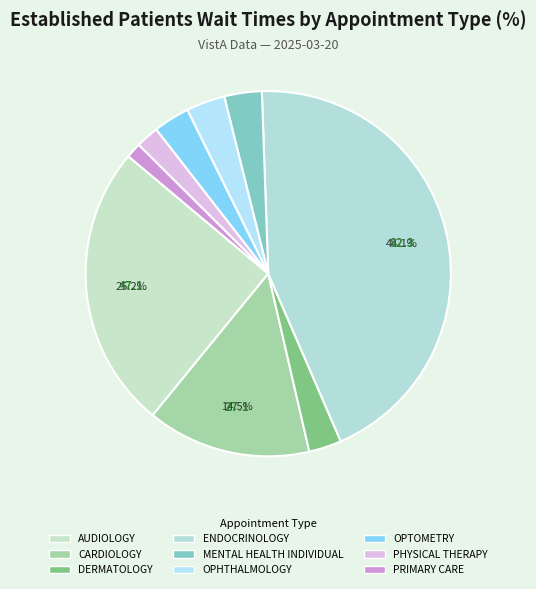

True or false: ENDOCRINOLOGY accounts for 31% of the total.

False